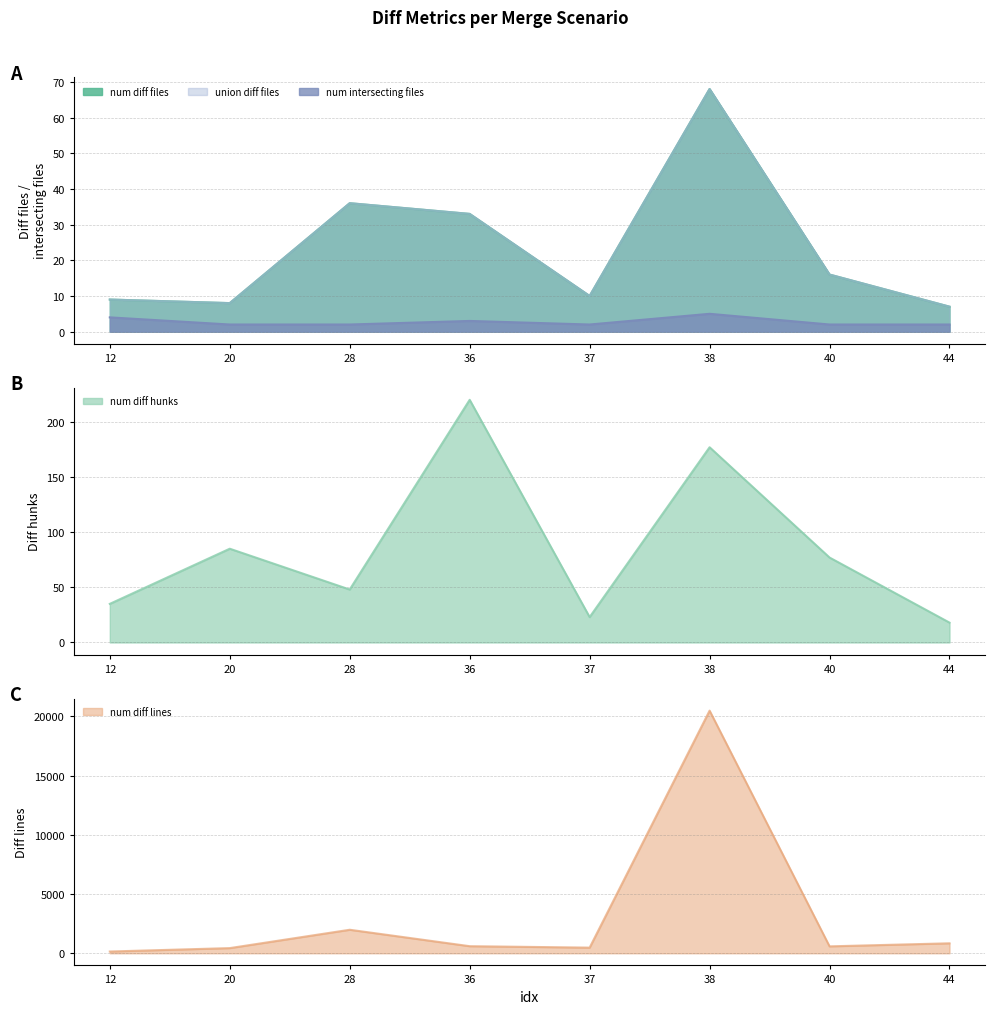

Between 12 and 28, which series saw the biggest shift?

num_diff_lines